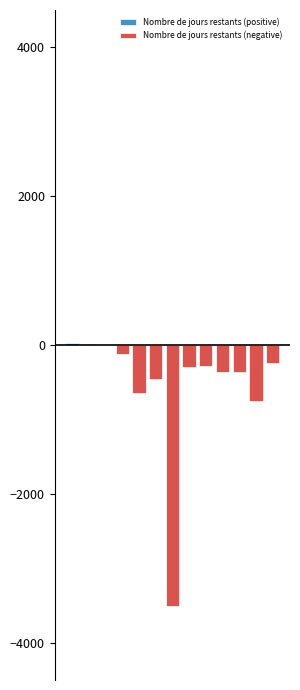

Reading left to right, list all the values displayed in this chart.

Nombre de jours restants (positive): 30.2	7.2	0.0	0.0	0.0	0.0	0.0	0.0	0.0	0.0	0.0	0.0	0.0
Nombre de jours restants (negative): 0.0	0.0	-4.1	-115.8	-641.8	-457.6	-3500.0	-298.5	-277.4	-357.9	-359.2	-748.6	-240.0